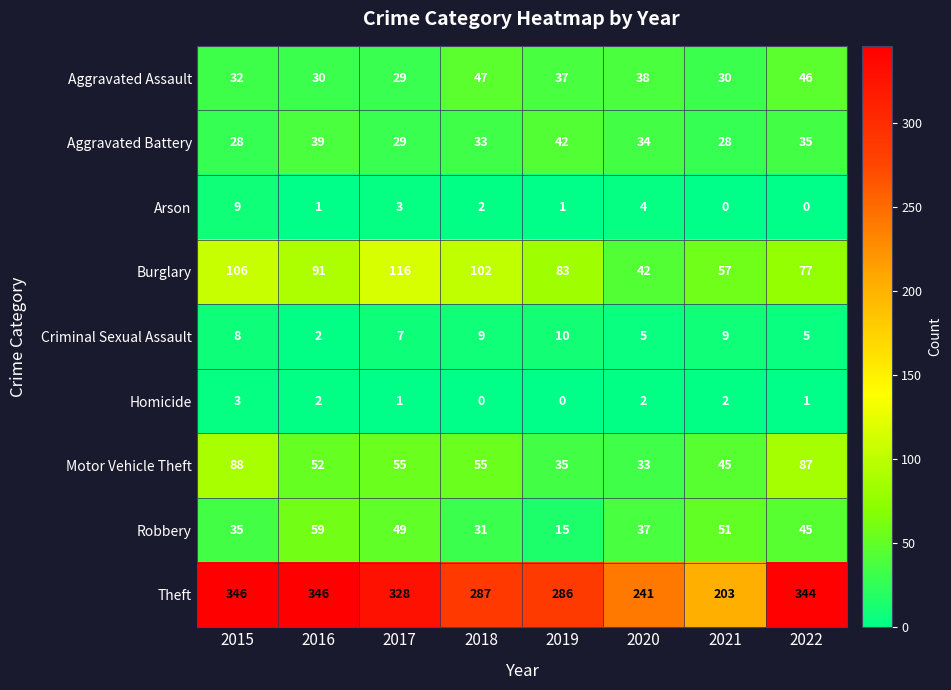

Which series changed the most between 2019 and 2021?

Theft